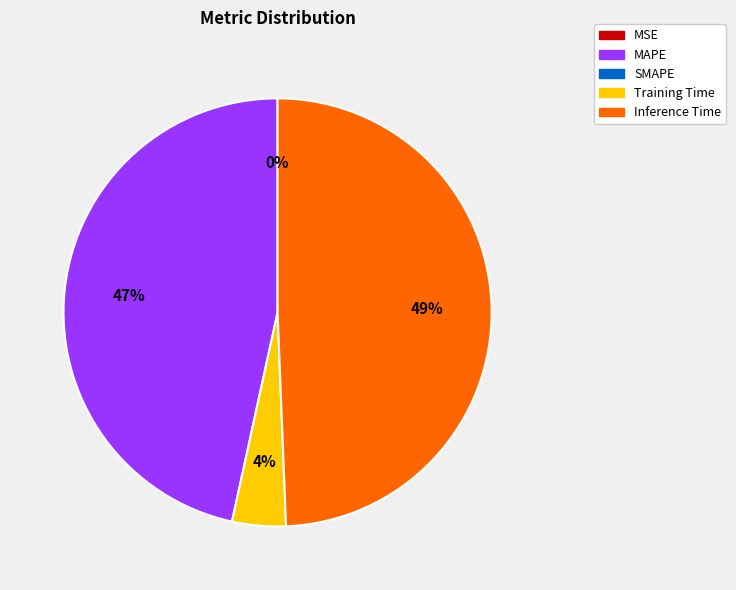

Is there any slice that represents more than half of the pie?

No